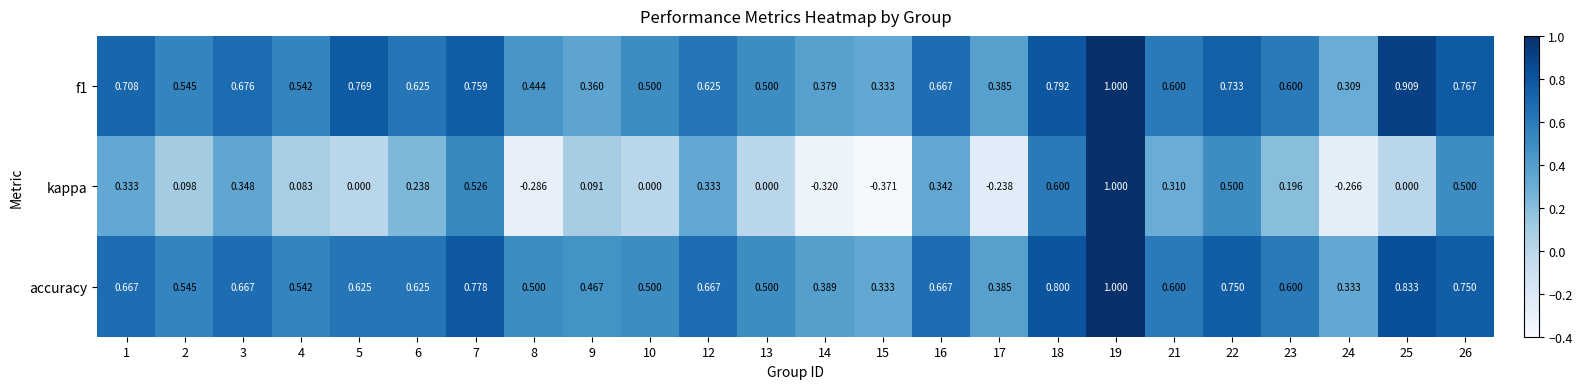

At how many categories does at least one series exceed 0?

24